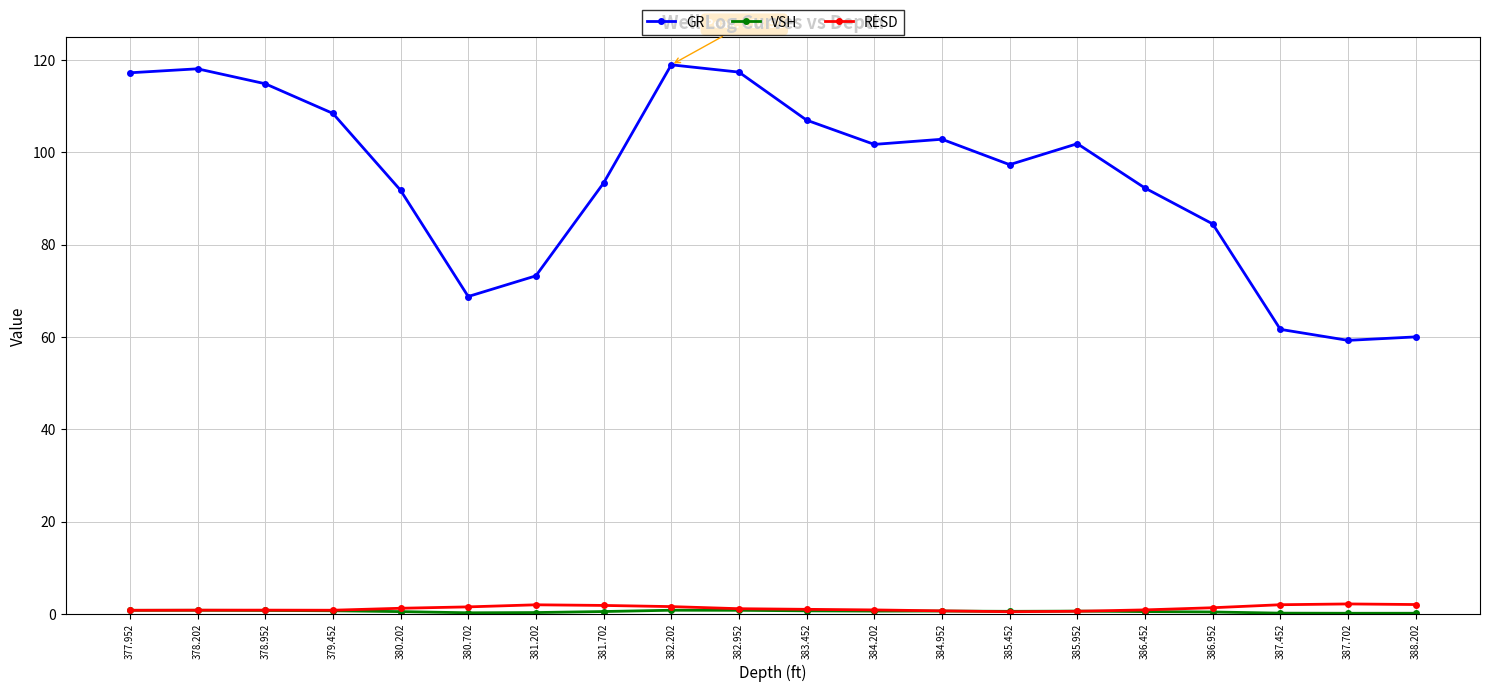

How many series are shown in this chart?

3